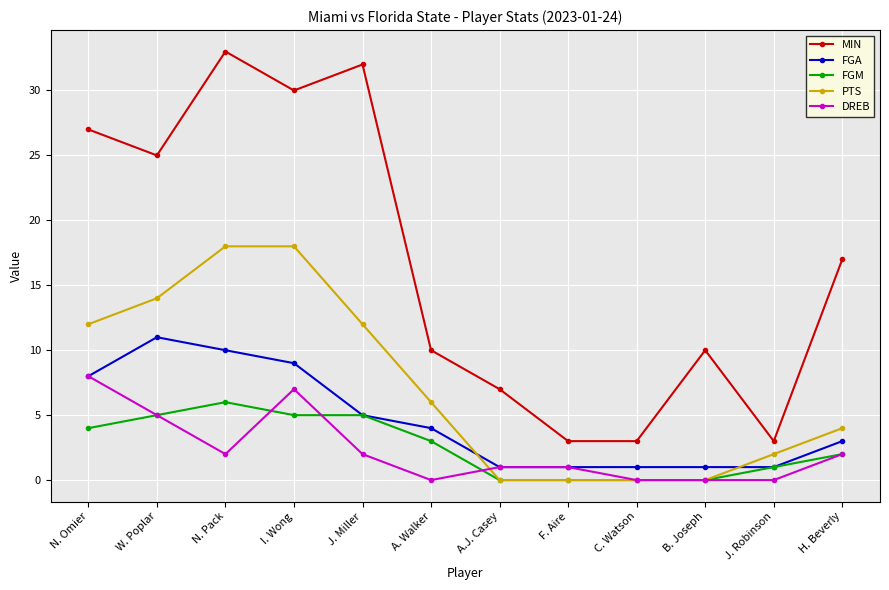

True or false: DREB has a value of 8 at N. Omier.

True